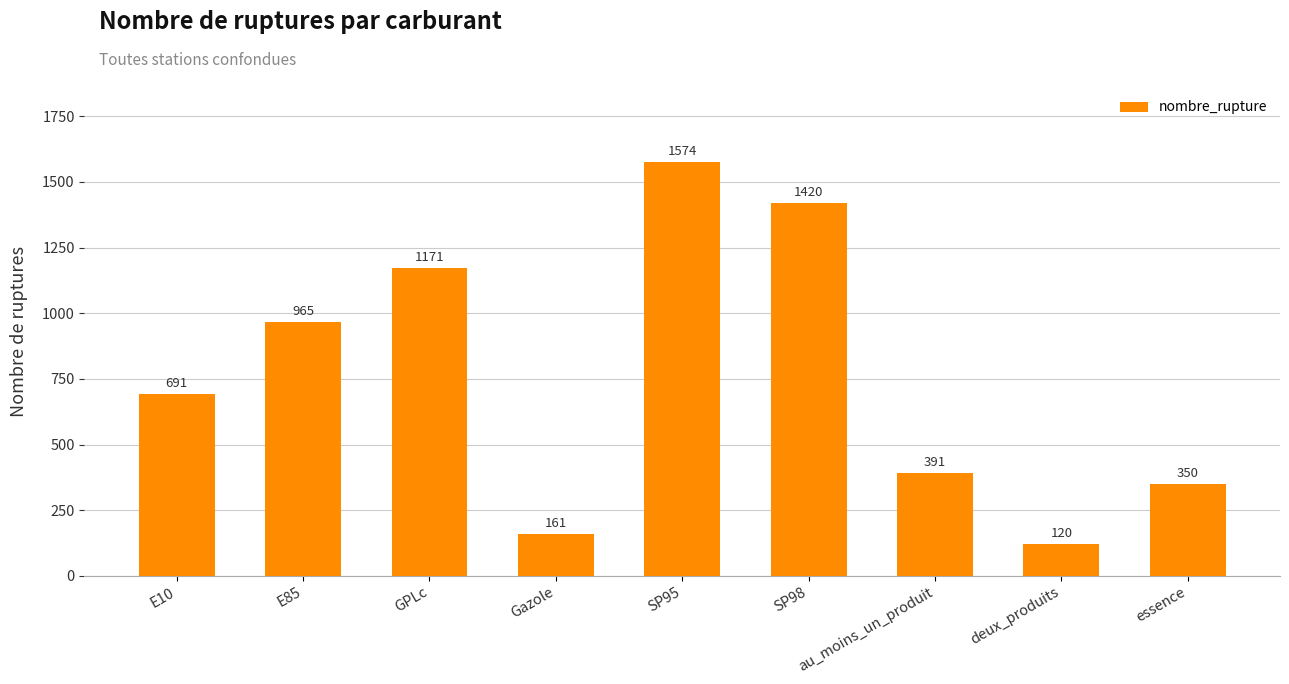

What position from the right is deux_produits?

2